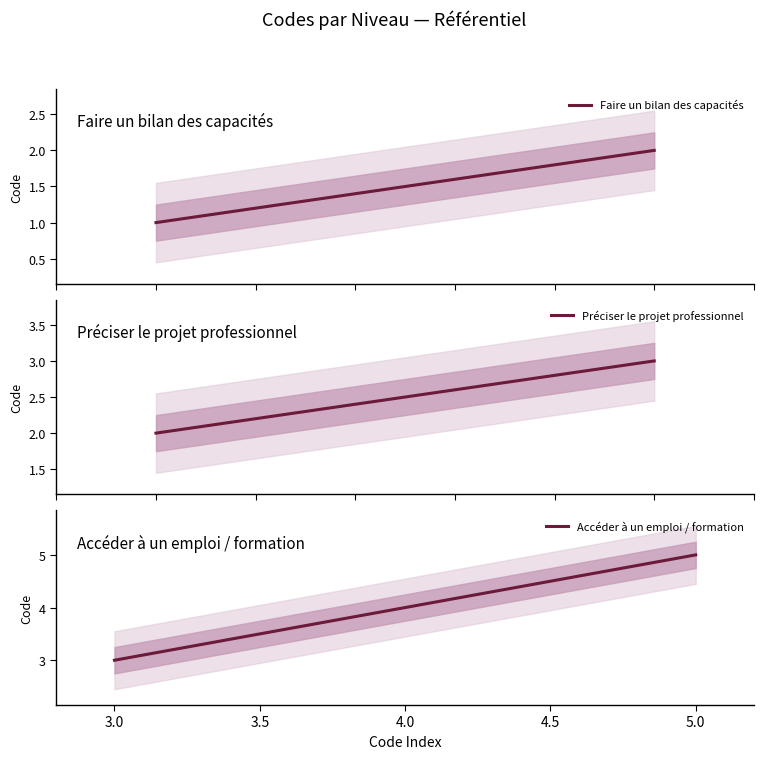

Which category has the lowest value in the Accéder à un emploi / formation series?

3.0